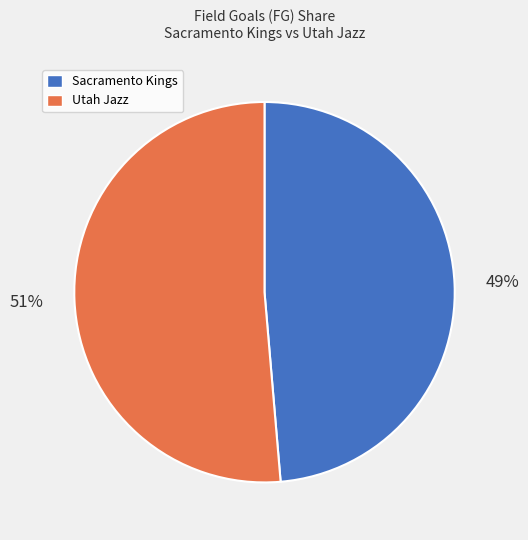

Is the sum of Sacramento Kings and Utah Jazz greater than half?

Yes